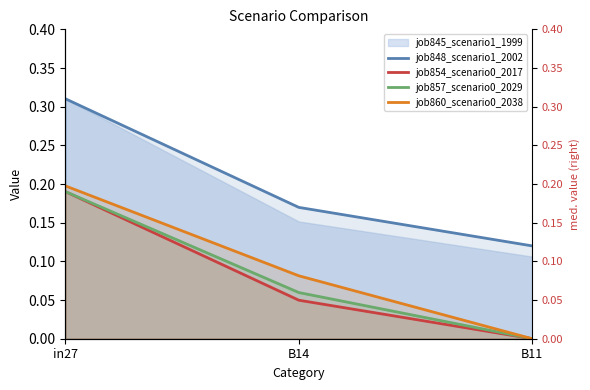

What is the label of the 2nd point from the left?

B14